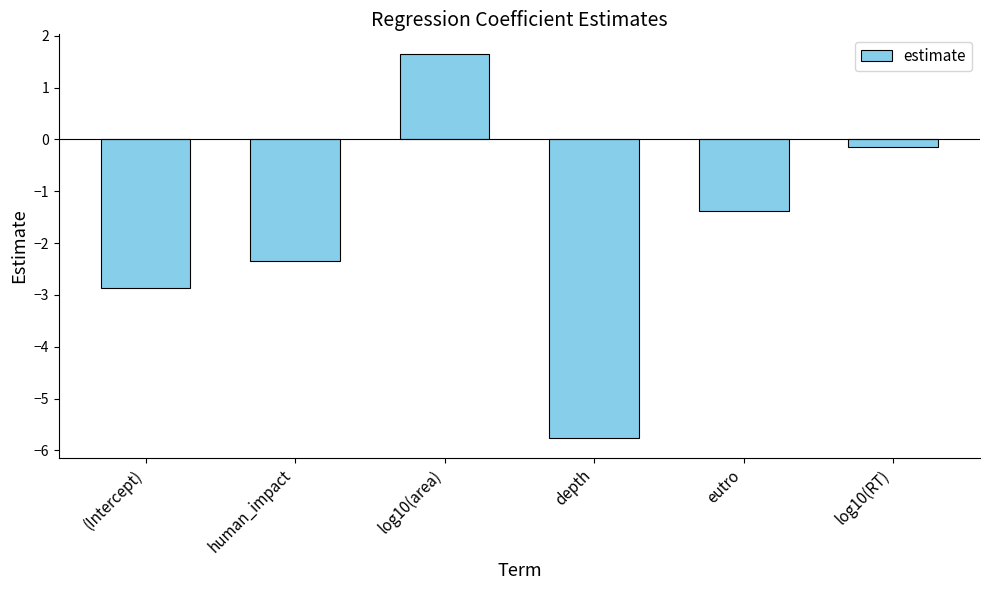

How many values are below -1?

4